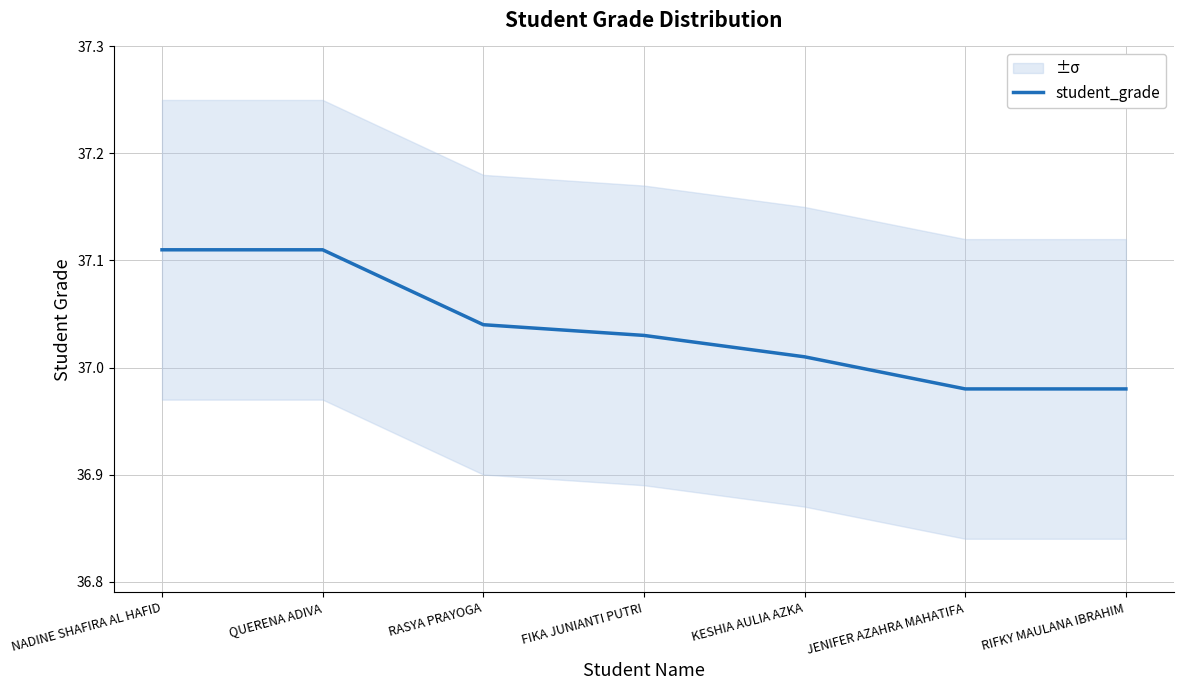

True or false: the data shows 65.4 at FIKA JUNIANTI PUTRI.

False